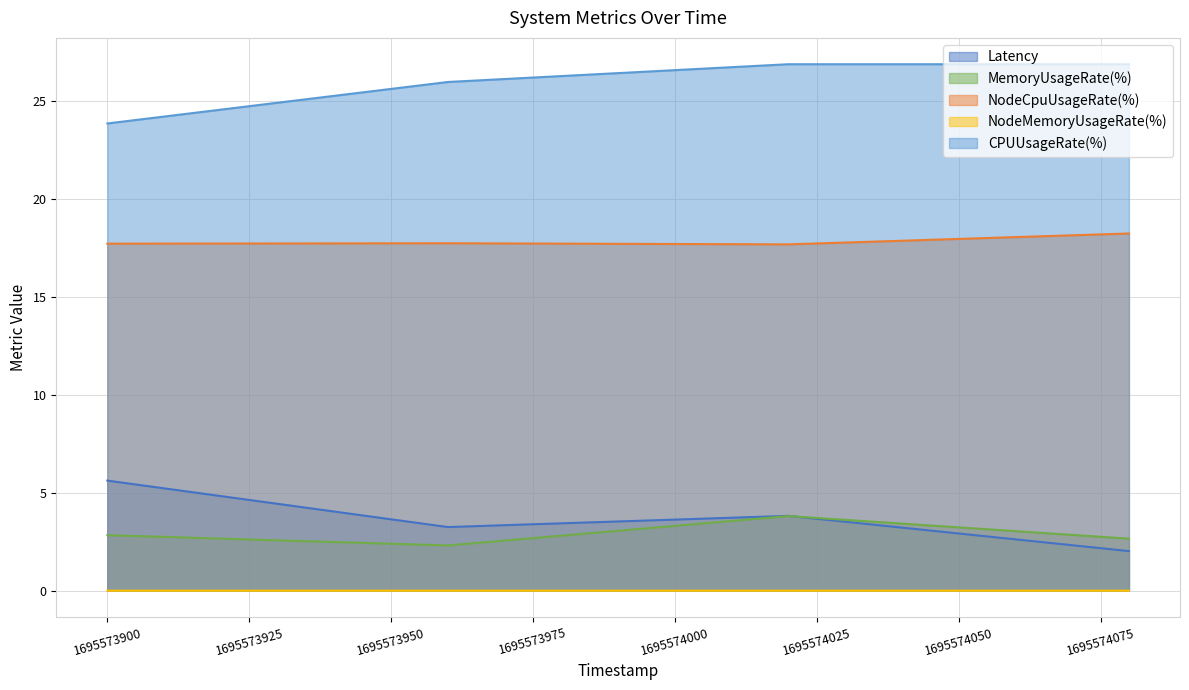

Where is the first local maximum for NodeMemoryUsageRate(%)?

1695574020